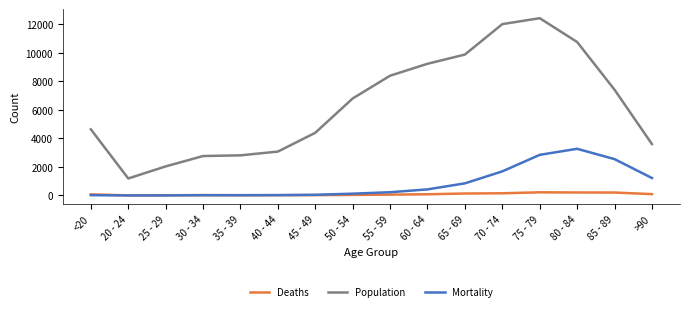

What are all the series names shown in the legend?

Deaths, Population, Mortality